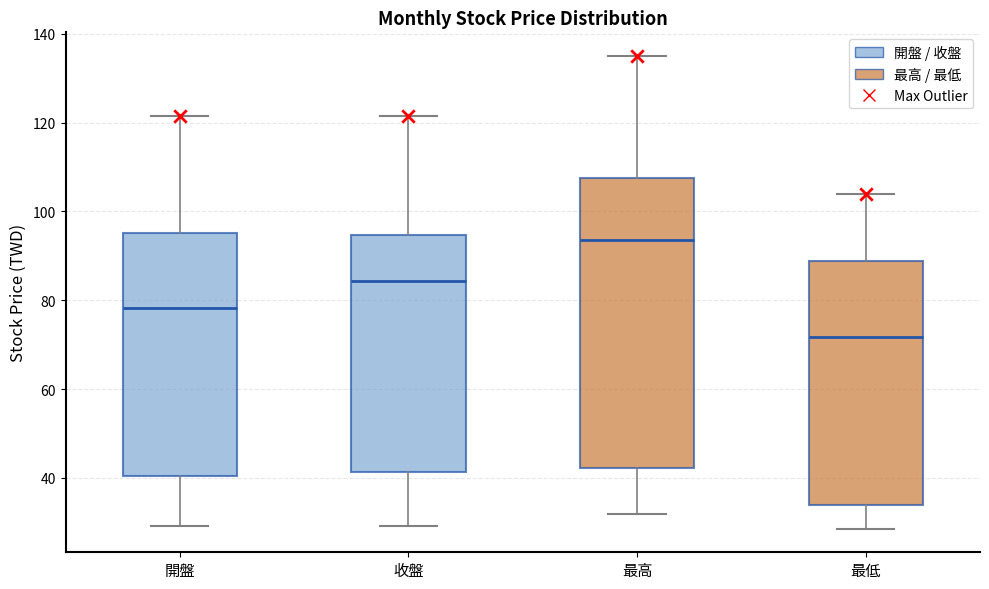

Where is the upper edge of the box for 最高 on the y-axis? The values are not printed on the chart, so give them approximately, as read against the axis.

108